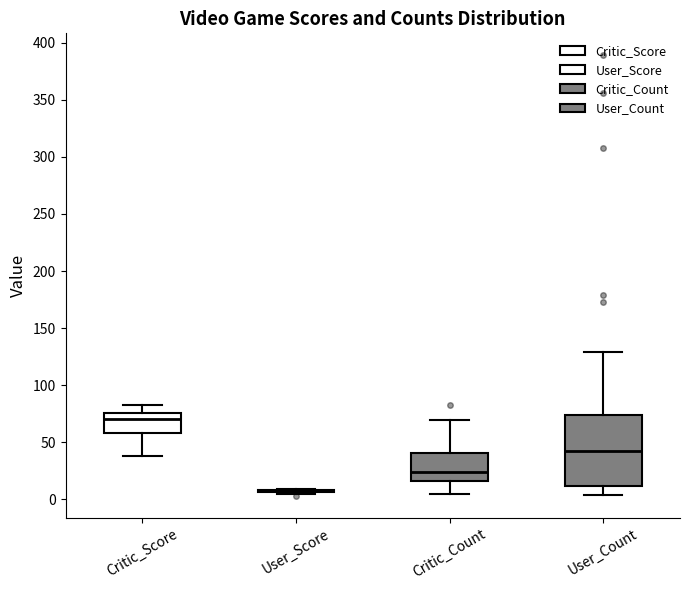

Comparing the boxes themselves (not the whiskers), which one is the tallest?

User_Count